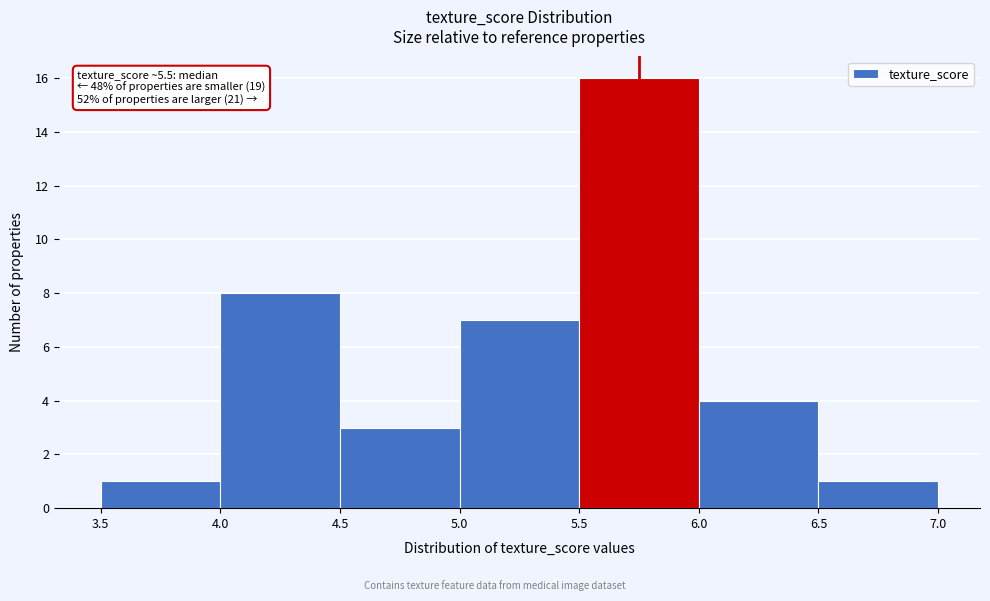

Which range on the x-axis has the tallest bar?

5.5 to 6.0